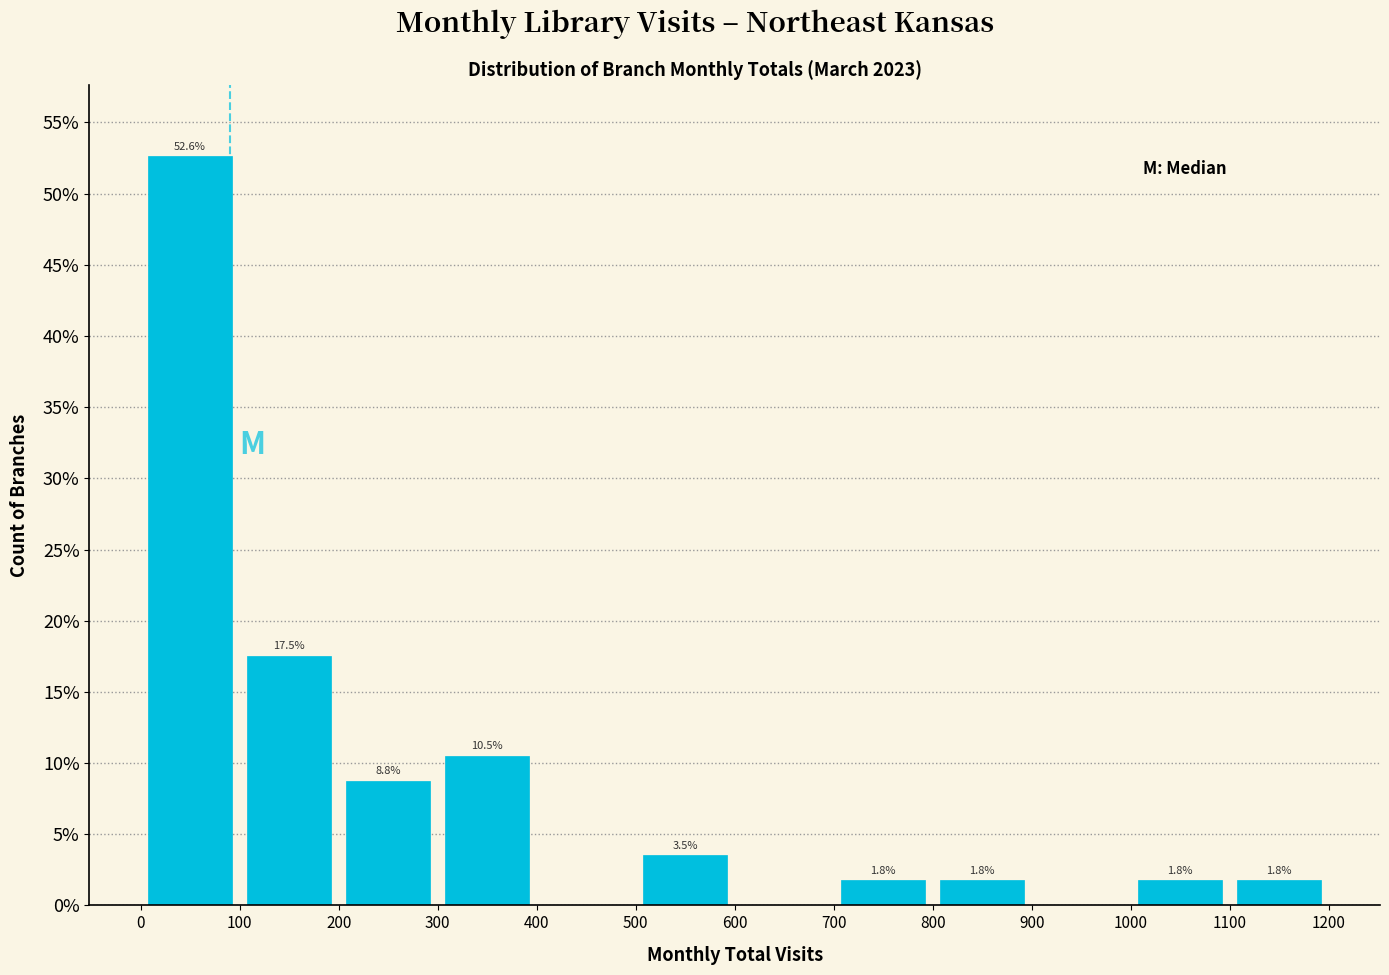

Over which range of the x-axis is the bar tallest?

0 to 100